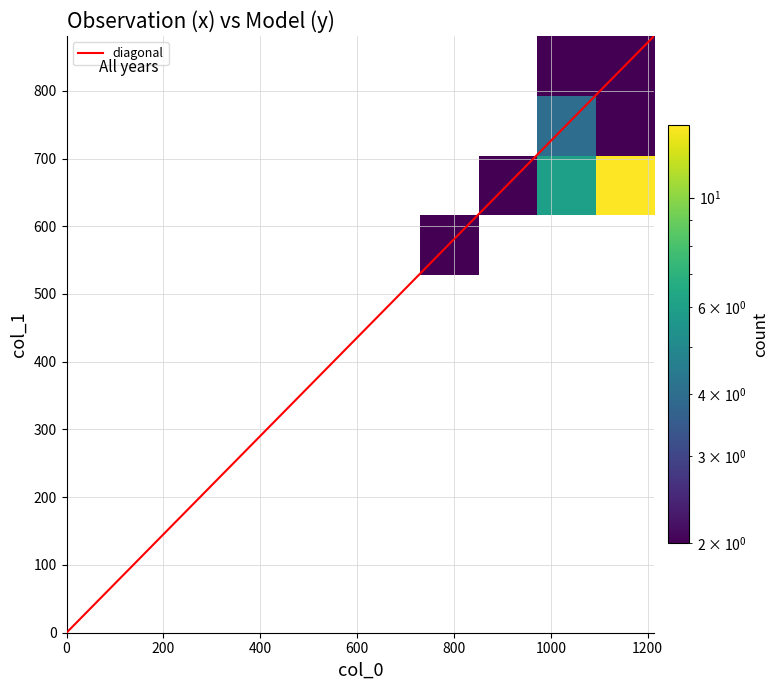

Between 0 and 14, which series saw the biggest shift?

col_1